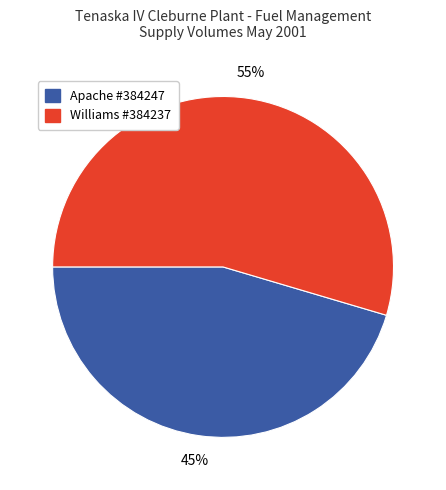

How many segments does this pie chart have?

2